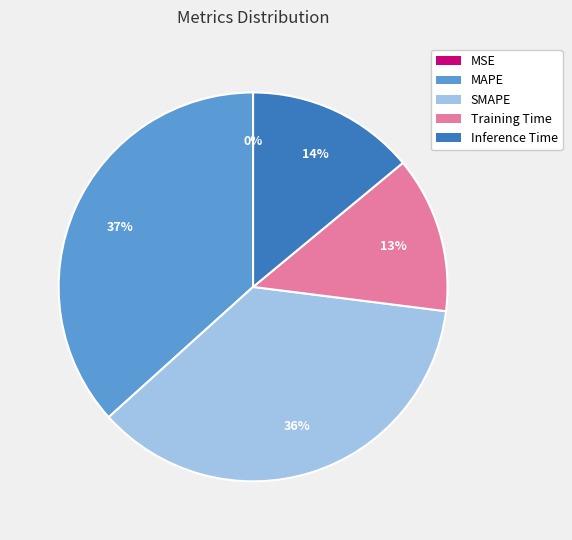

To the nearest percent, what is the combined percentage of Training Time and MAPE?

50%